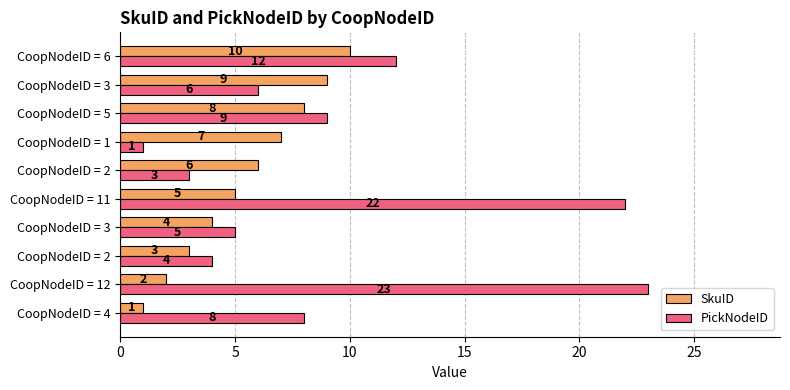

How many values in the PickNodeID series are below 8?

5